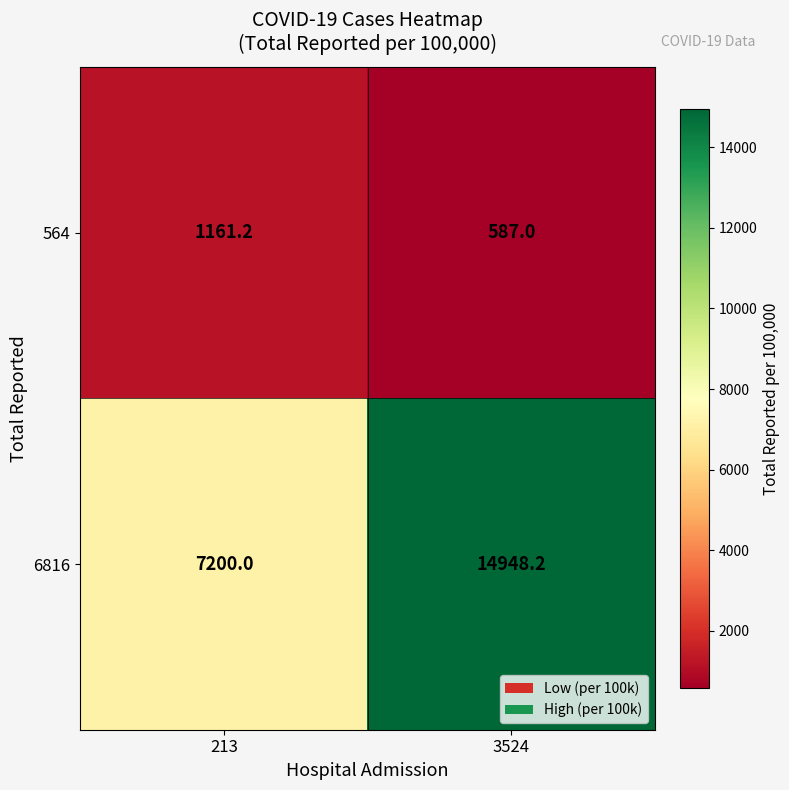

Rank the series by their maximum value, from highest to lowest.

6816, 564